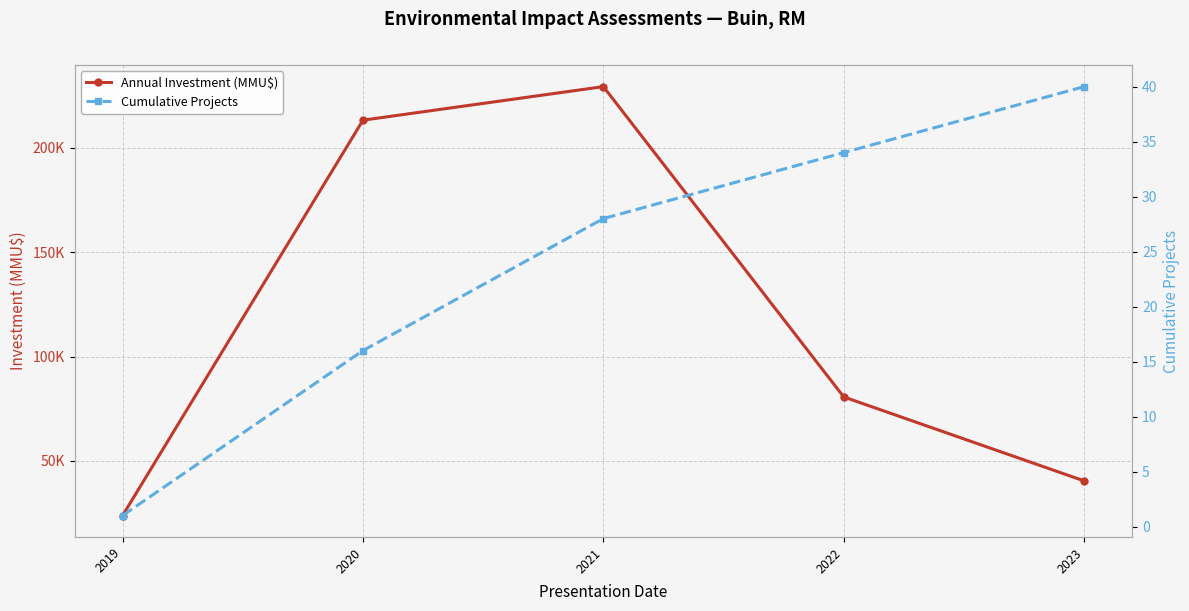

List the labels in order of Cumulative Projects value, largest first.

2023, 2022, 2021, 2020, 2019